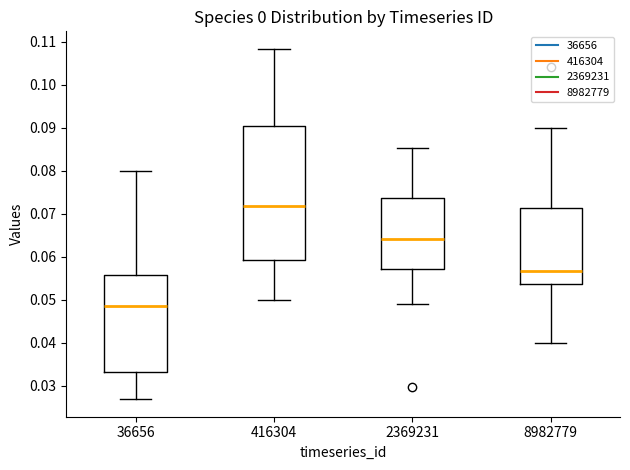

Comparing the boxes themselves (not the whiskers), which one is the tallest?

416304